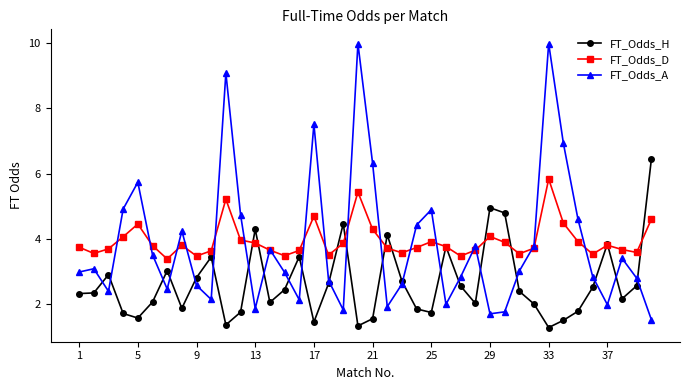

What is the minimum value shown in the chart?

1.3